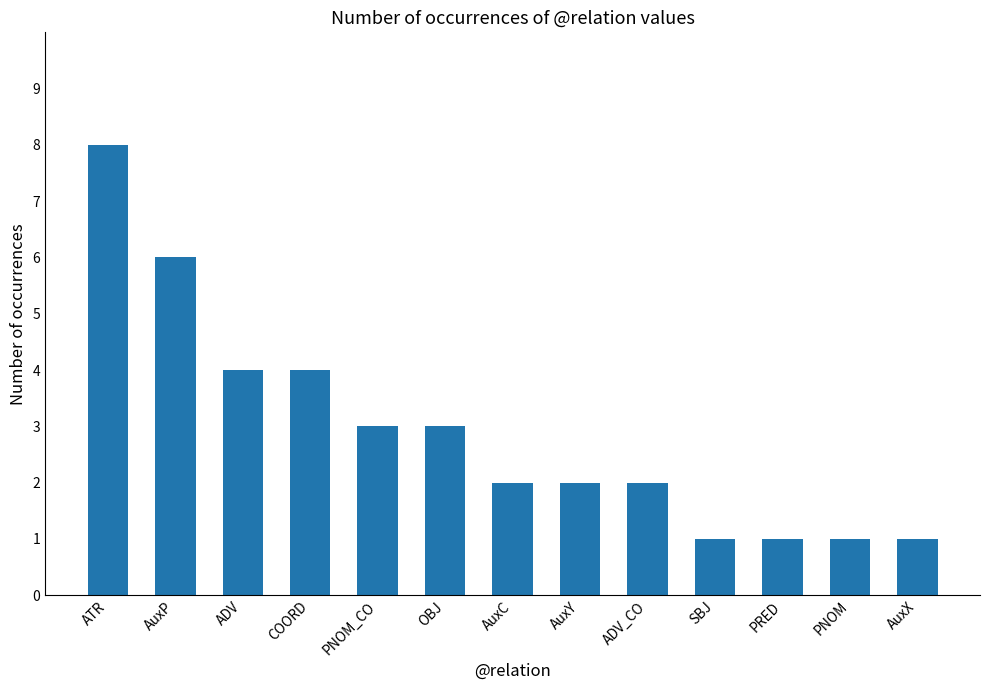

Which label corresponds to the largest value in the chart?

ATR